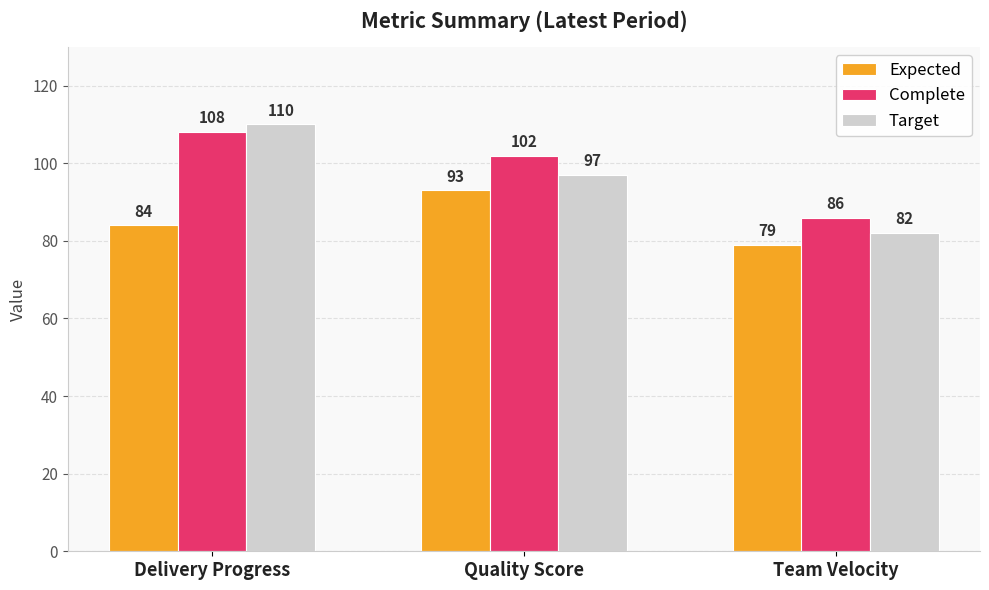

What position from the left is Delivery Progress?

1